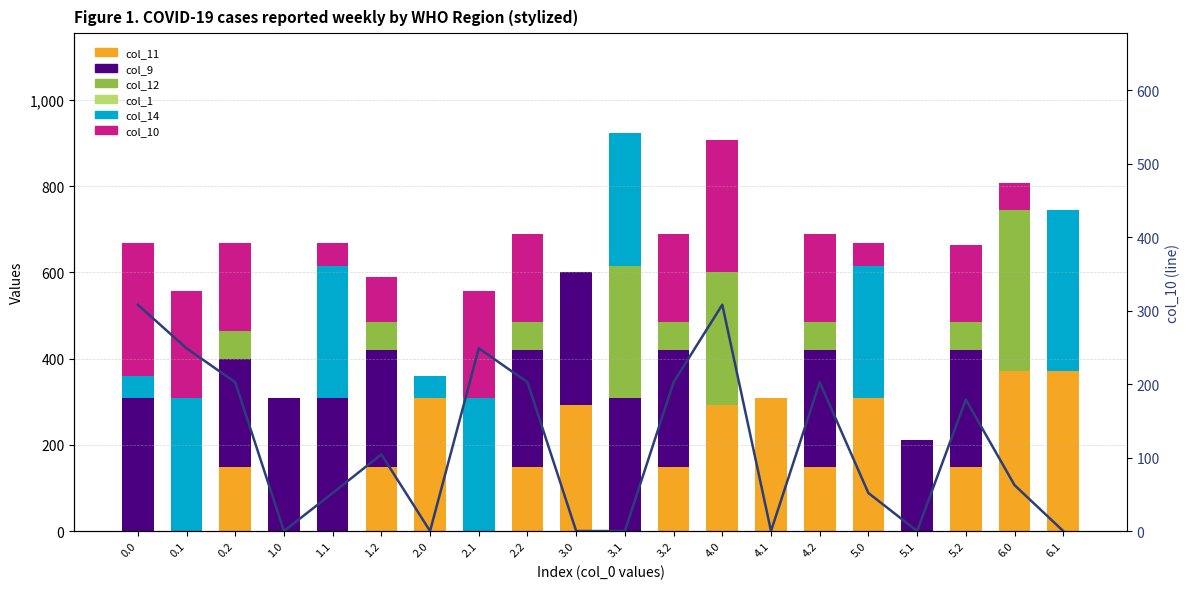

True or false: col_9 has a value of 430.2 at 2.2.

False